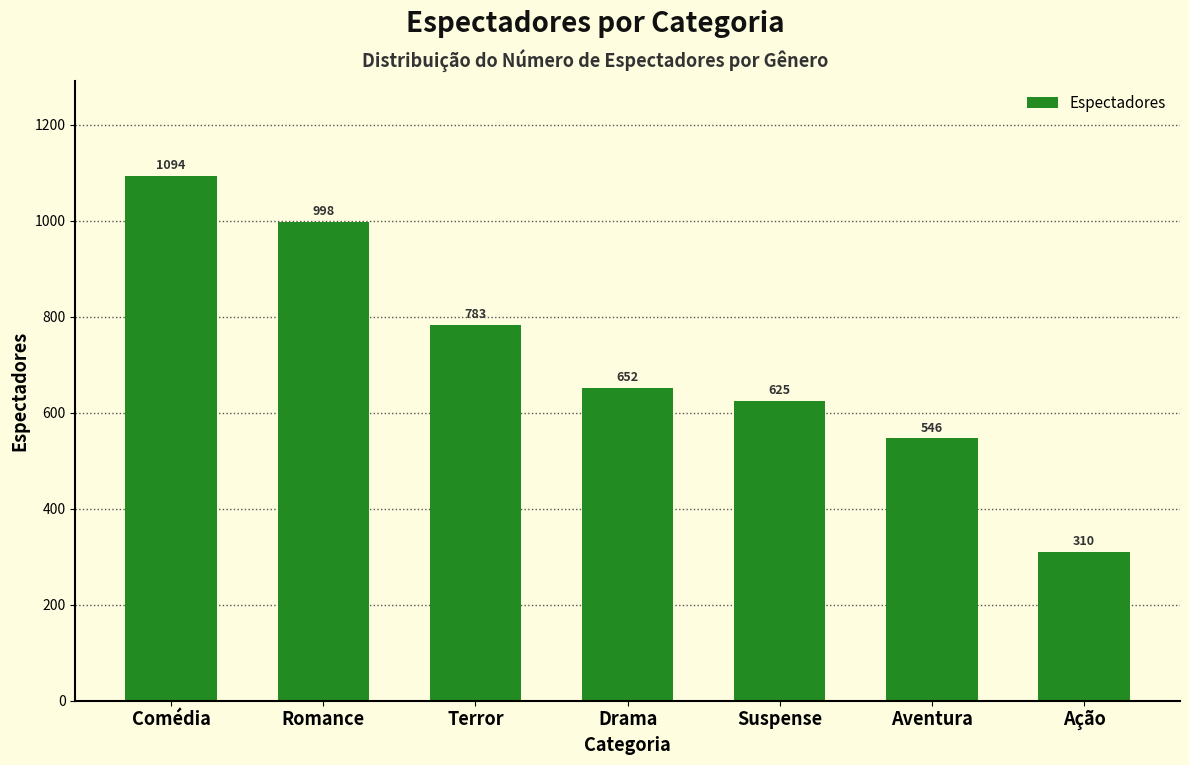

Reading right to left, what are all the values shown in this chart?

Ação=310	Aventura=546	Suspense=625	Drama=652	Terror=783	Romance=998	Comédia=1094